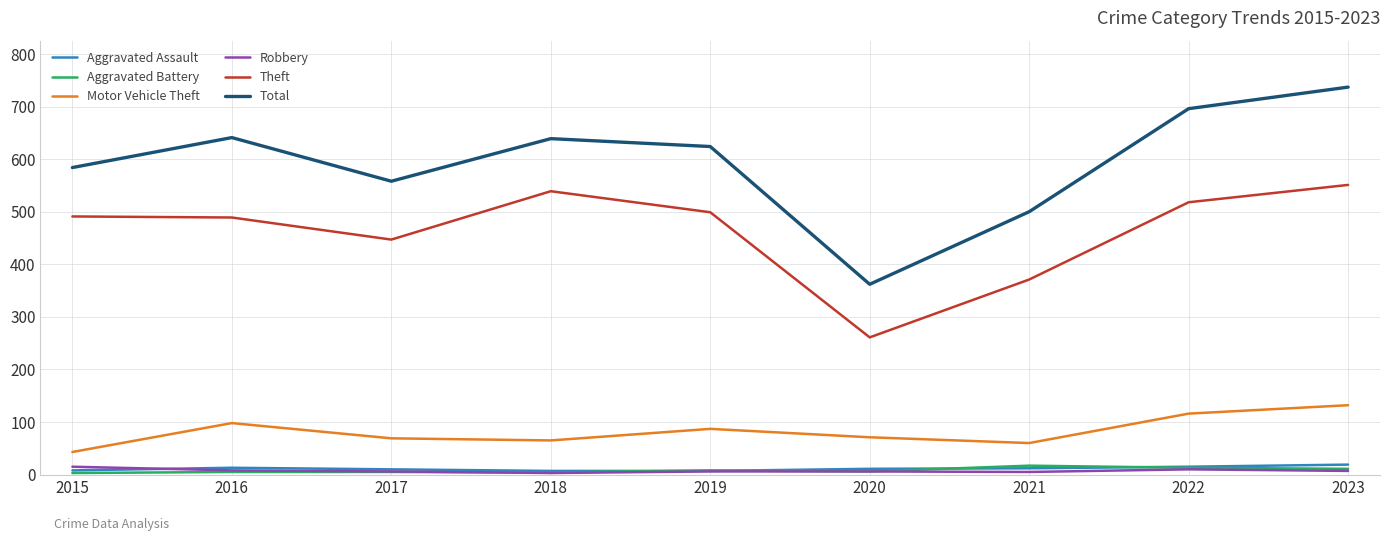

What is the greatest value displayed?

737